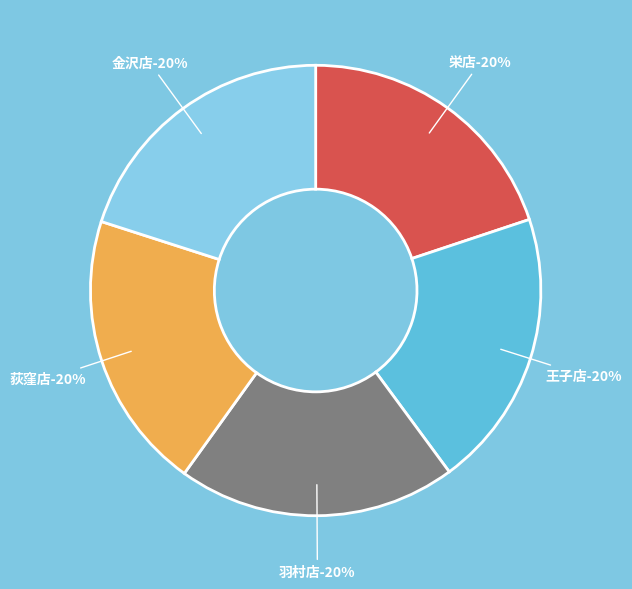

Count the number of slices in the pie.

5